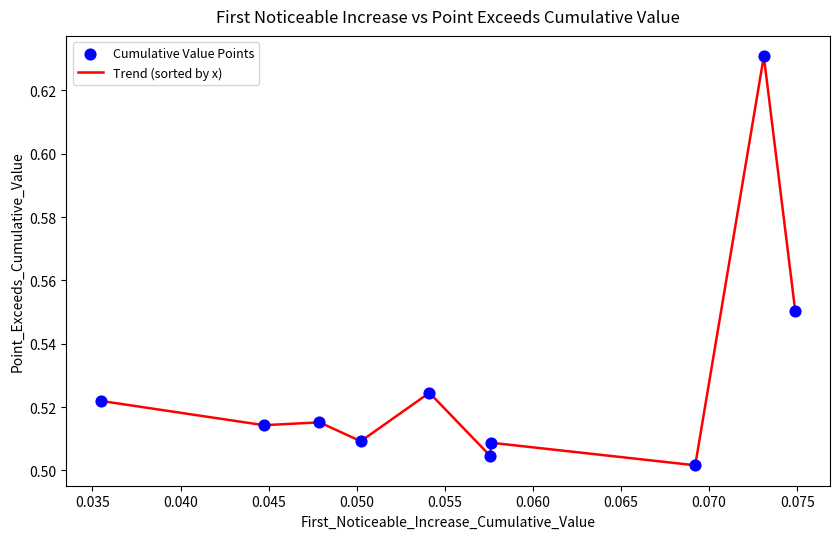

How many lines are shown in the chart?

1